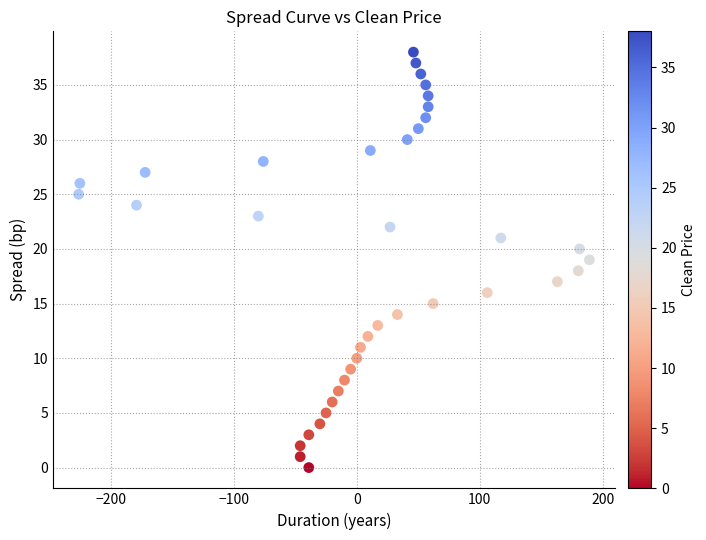

What is the range of X values (max minus min)?

415